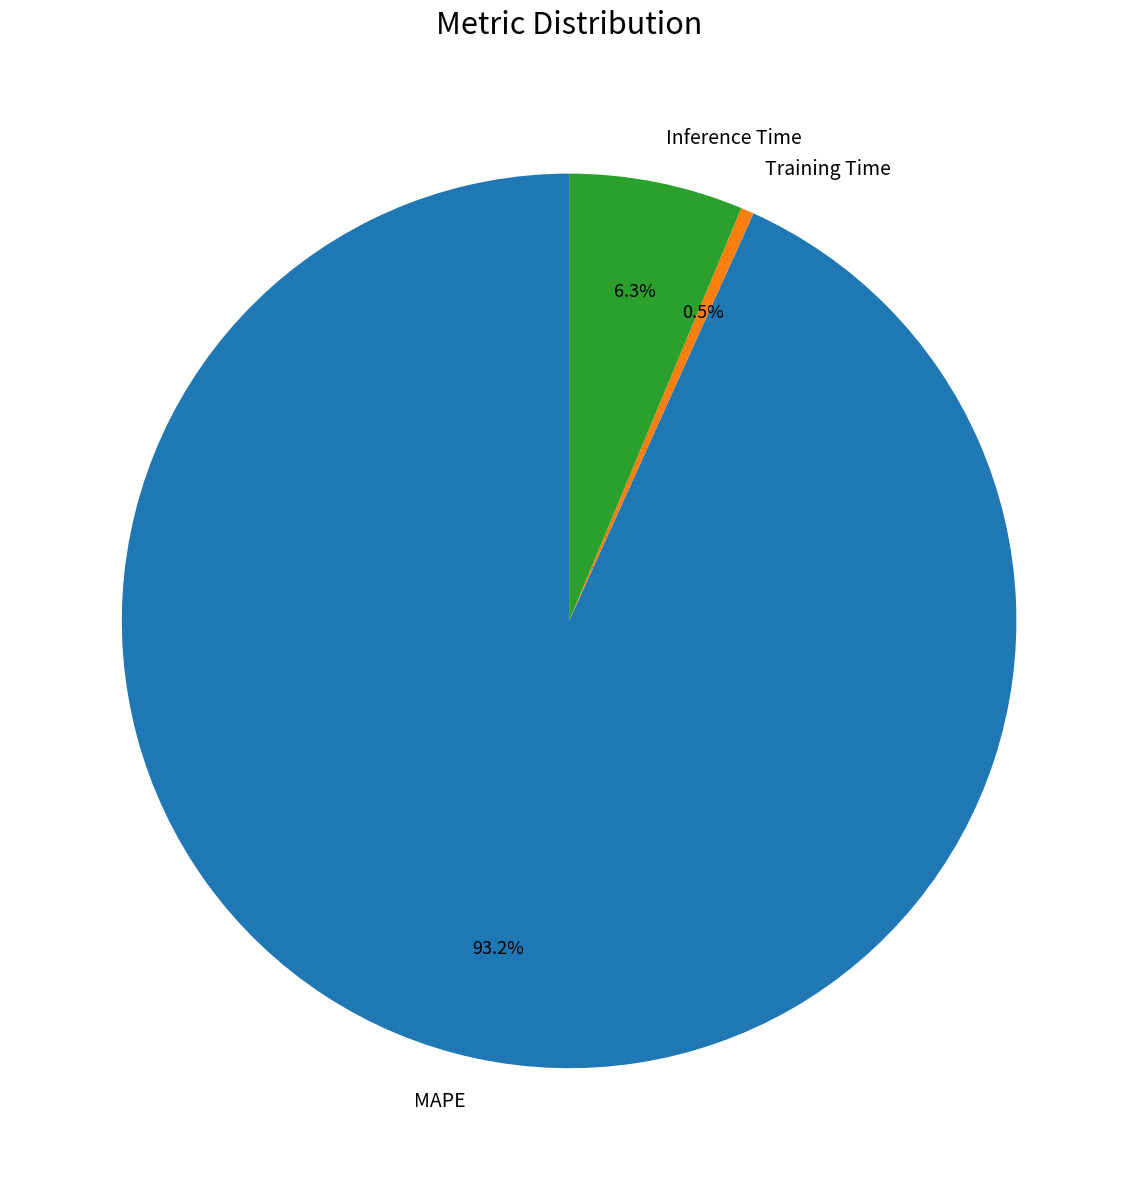

How many slices are in this pie chart?

3